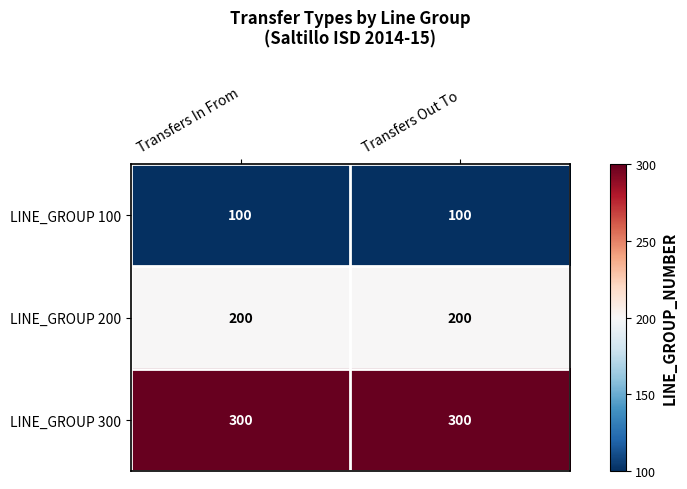

Which series has the largest total across all categories?

LINE_GROUP 300